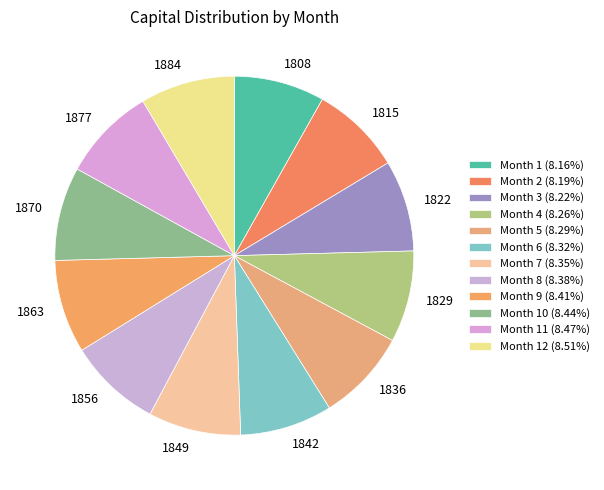

How many segments does this pie chart have?

12